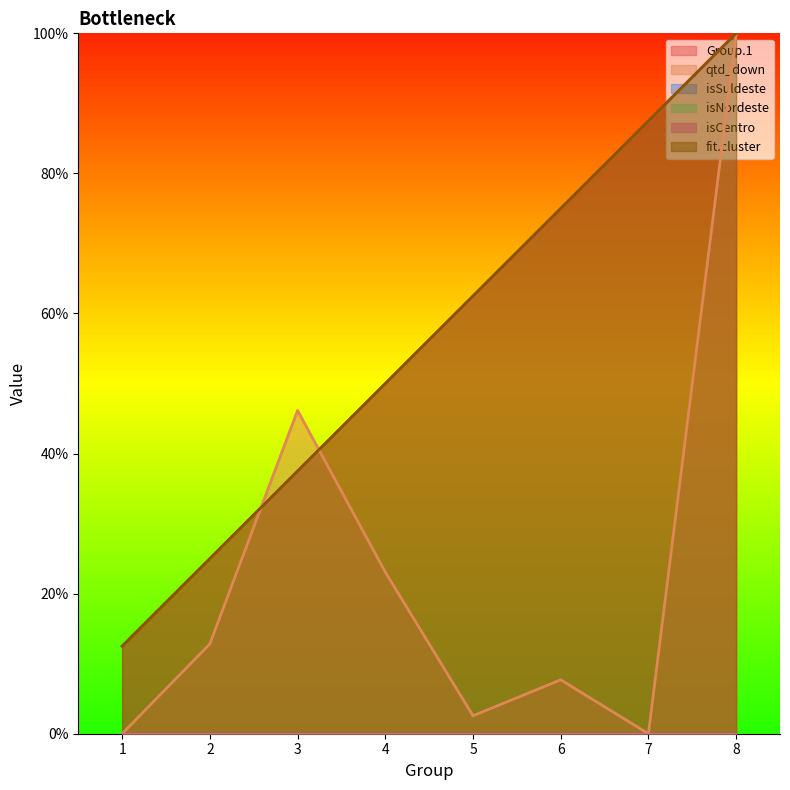

List the series in order of their peak value, lowest first.

Group.1, qtd_down, fit.cluster